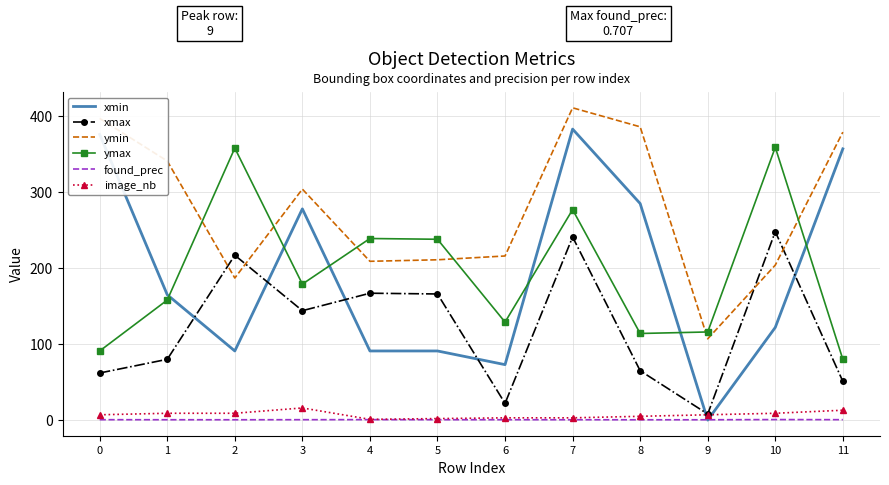

Which series ends up on top after the final intersection of xmax and ymin?

ymin